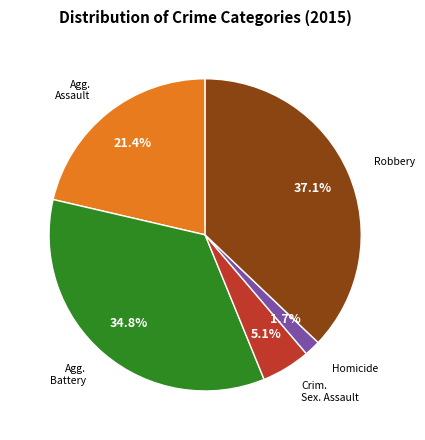

How many segments does this pie chart have?

5